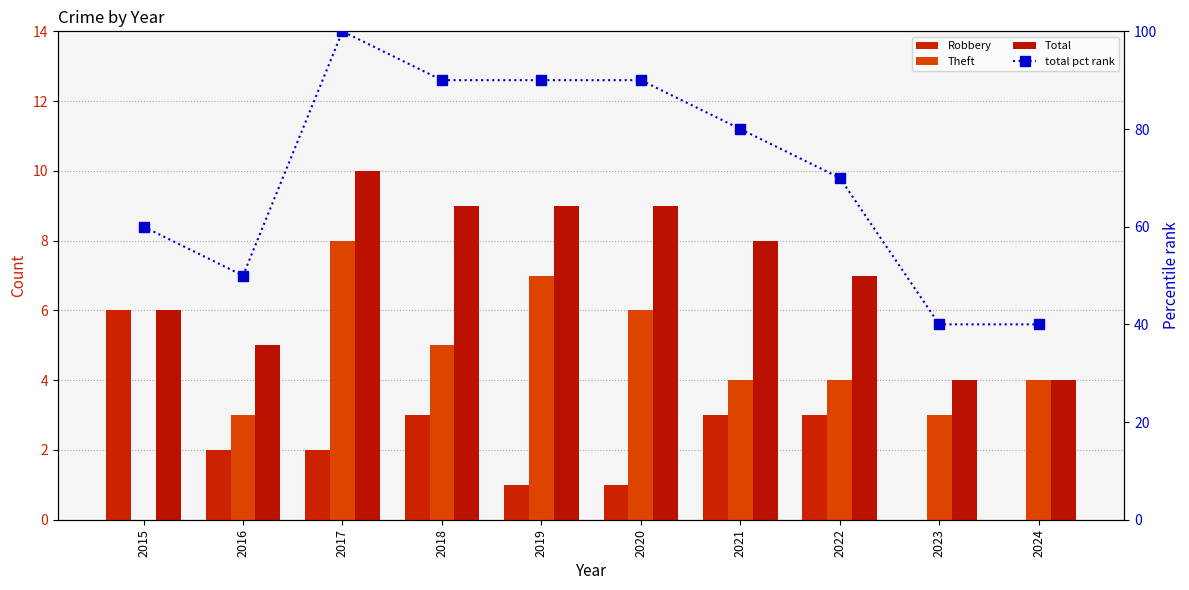

Which has a higher value, 2019 or 2021?

2021